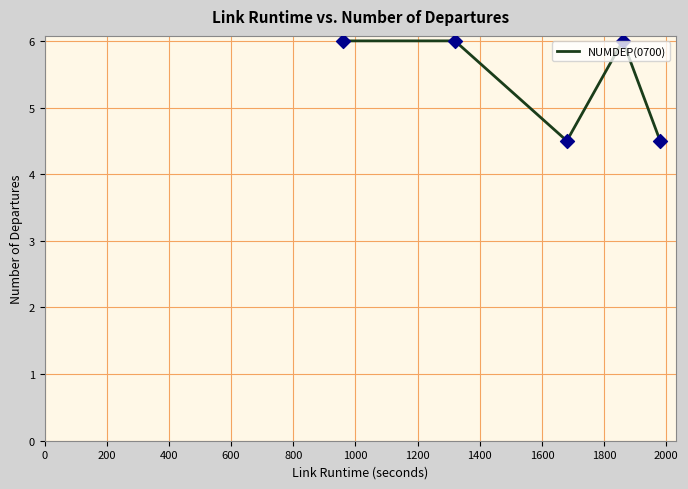

What is the average value?

5.4